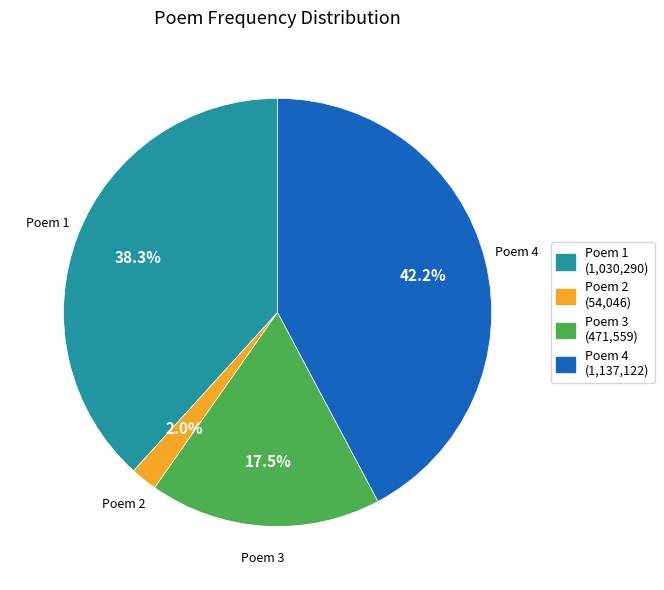

Is there any slice that represents more than half of the pie?

No